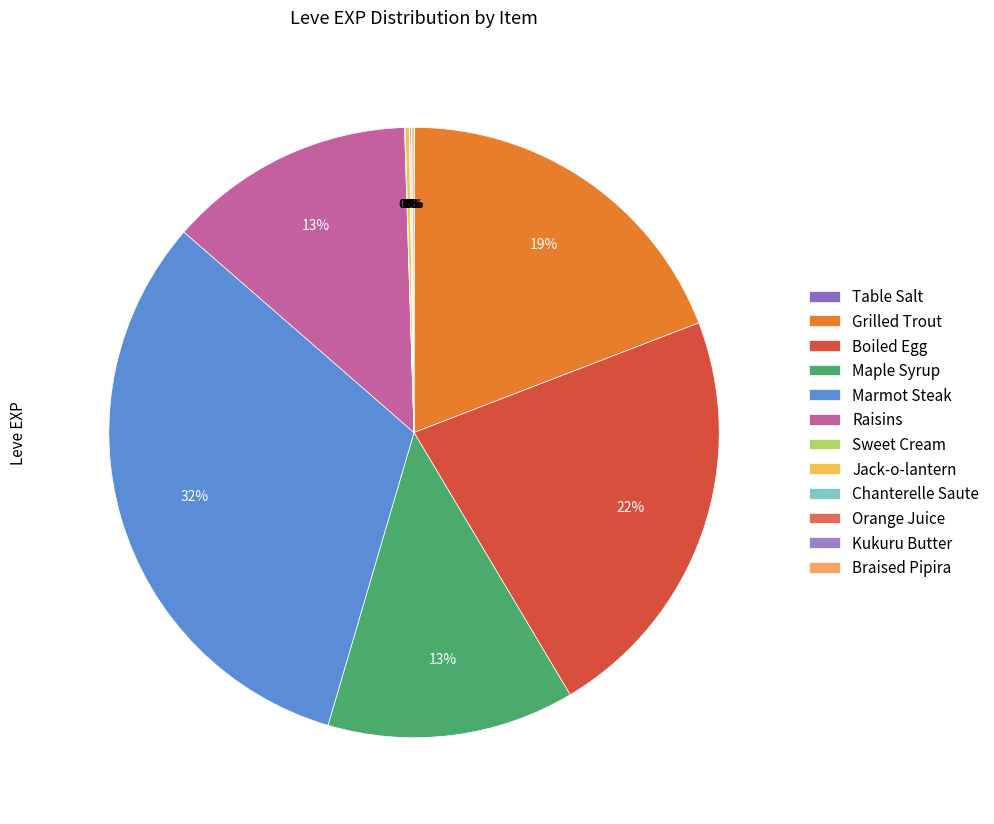

Which slice is the smallest?

Table Salt